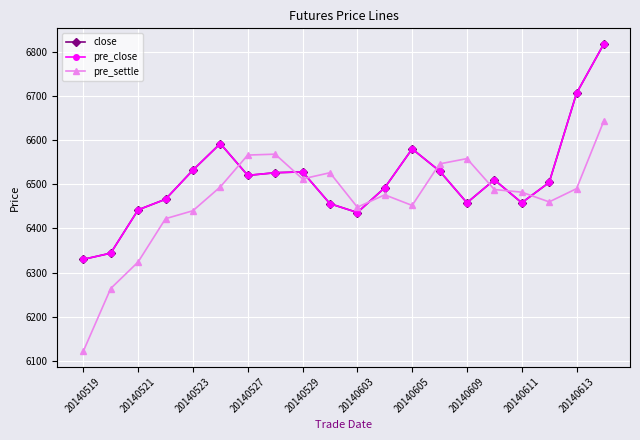

At which category is the sum across all series the highest?

19